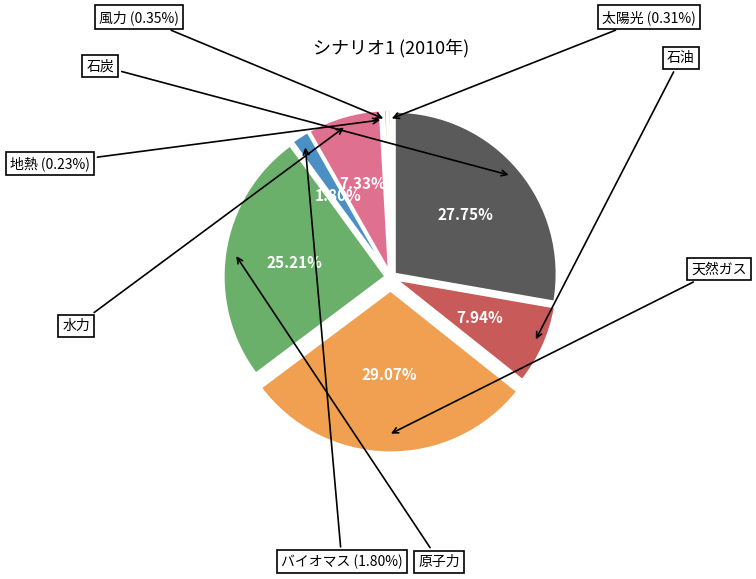

To the nearest percent, what is the combined percentage of 地熱 and 石油?

8%